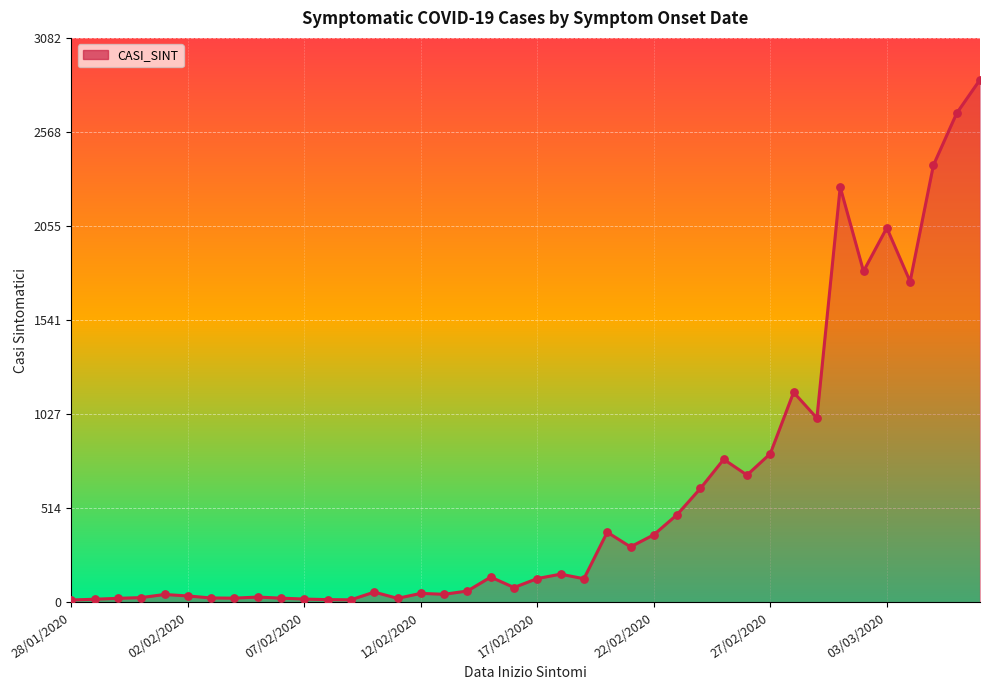

What is the greatest value displayed?

2854